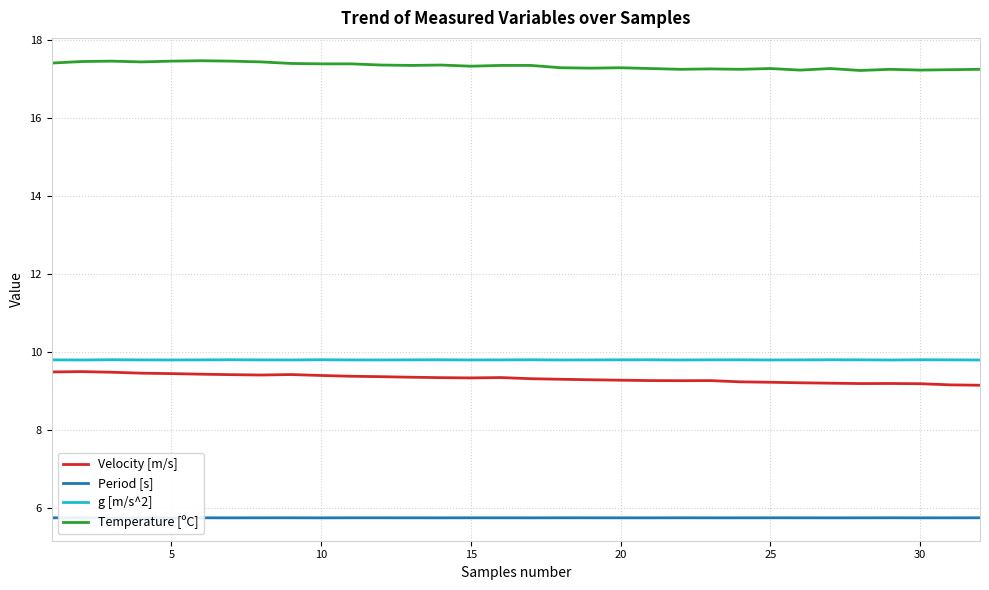

How many distinct data groups are displayed?

4